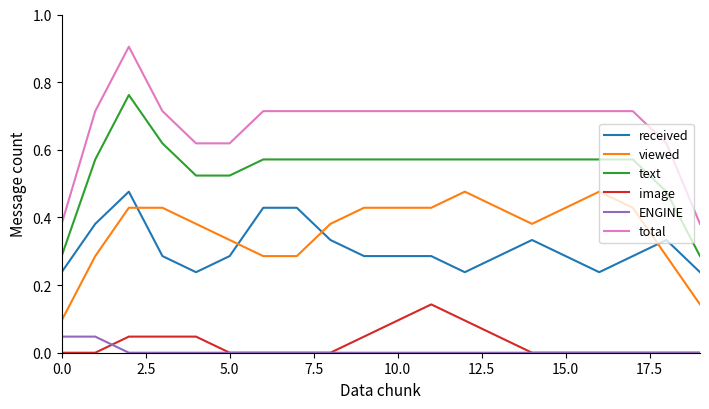

True or false: total and image cross at least once.

False